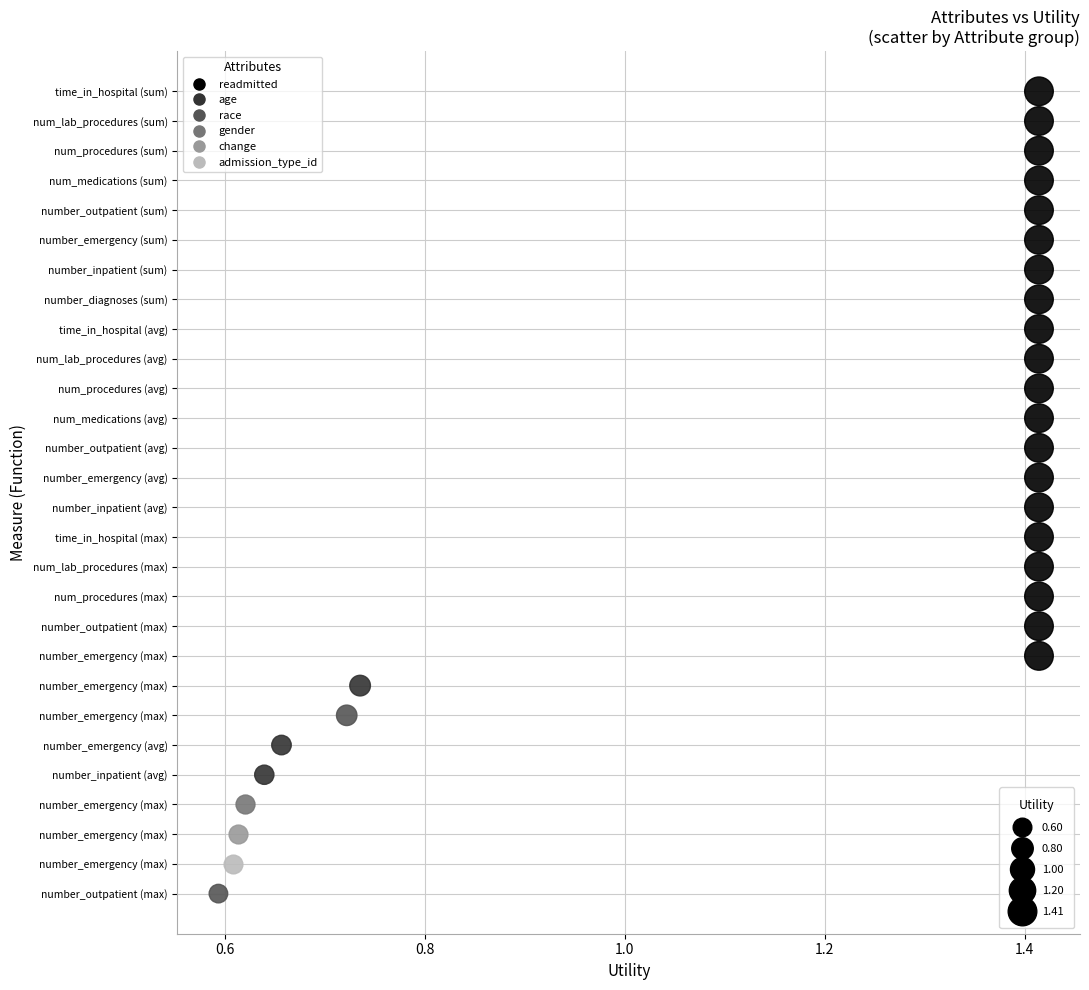

Which series contains the lowest Y value?

readmitted